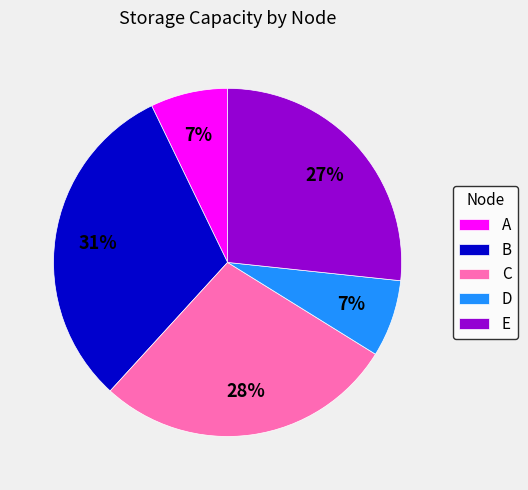

Approximately how many times larger is the value at A compared to D?

1.0